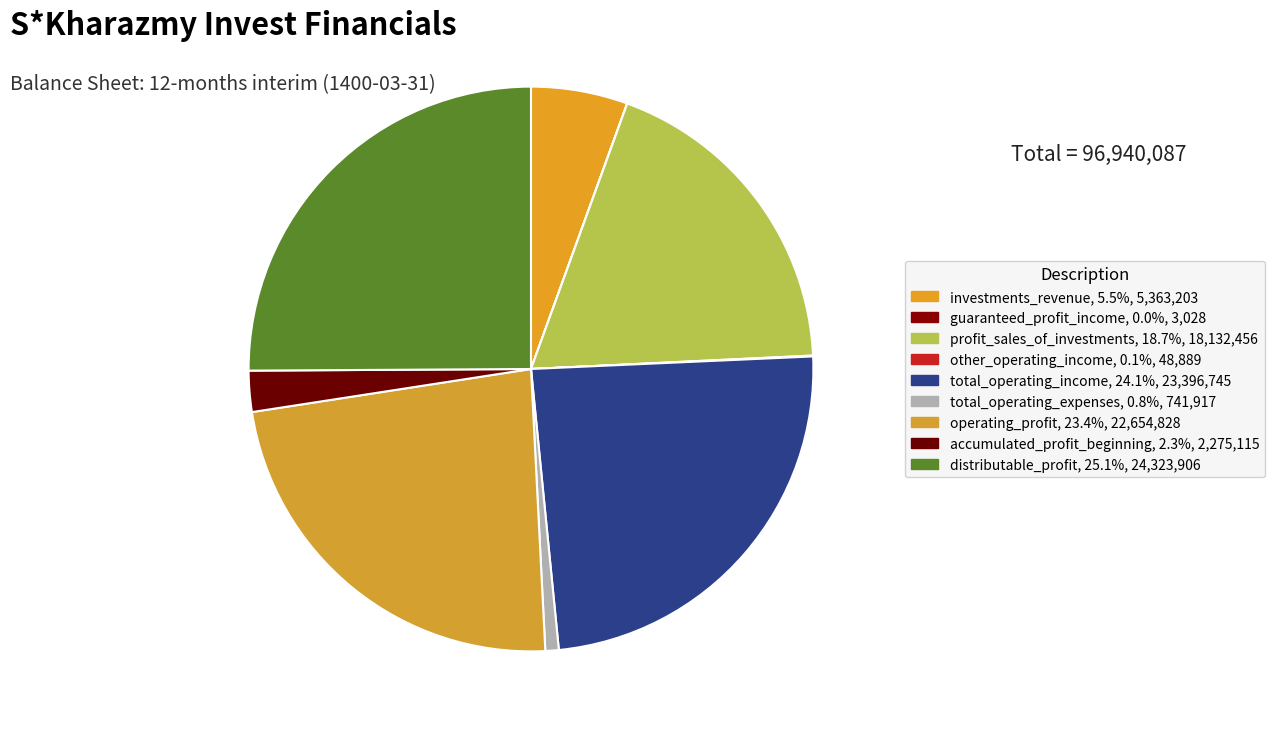

The distributable_profit slice represents 25% of the pie. True or false?

True